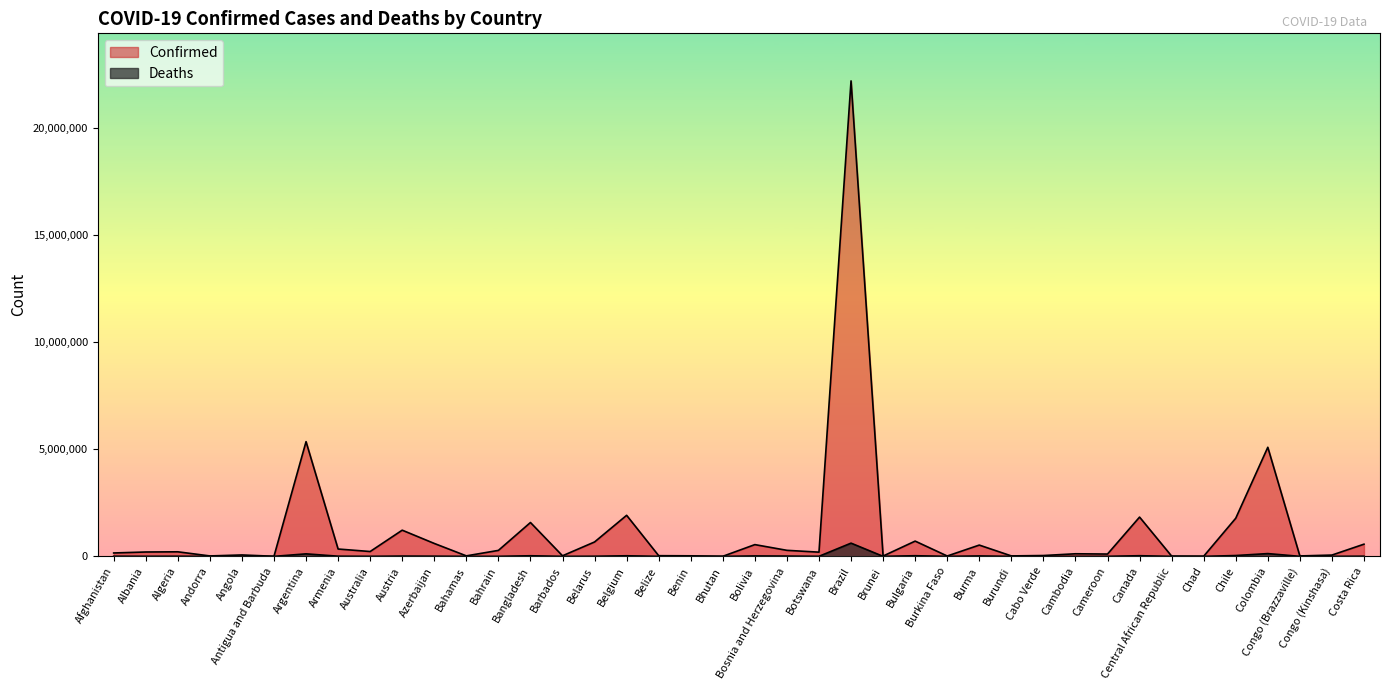

What is the value of the Deaths point at the 8th from the left?

7767